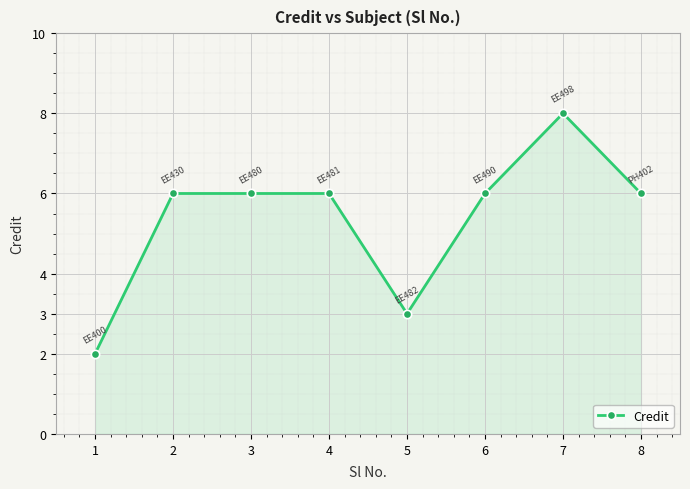

How many categories are shown in the chart?

8